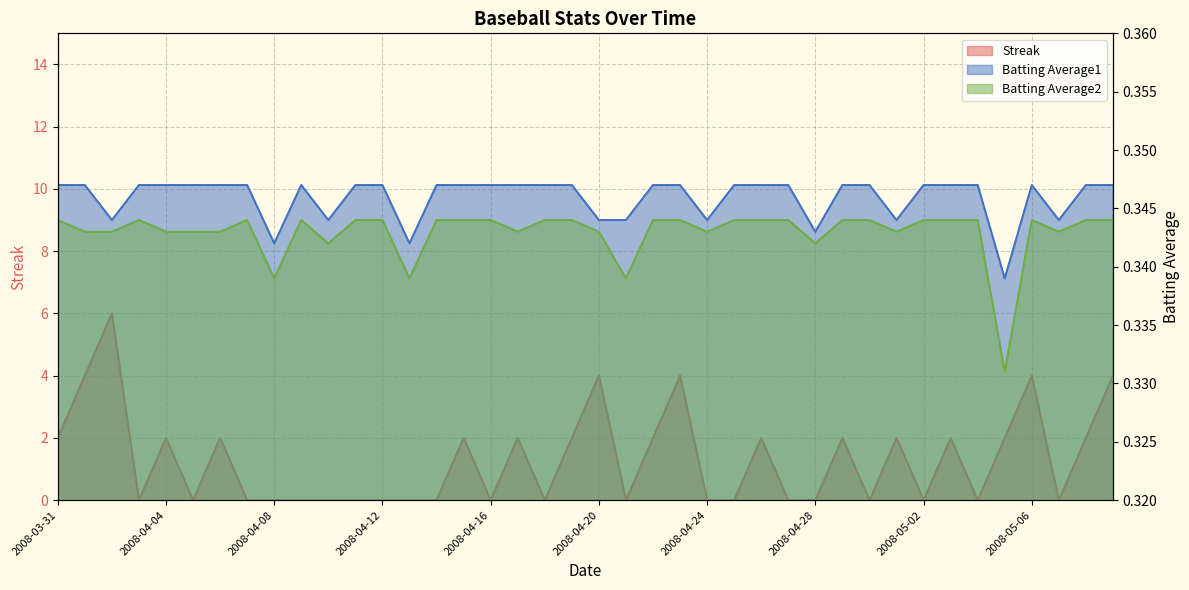

What position from the left is 2008-04-15?

16